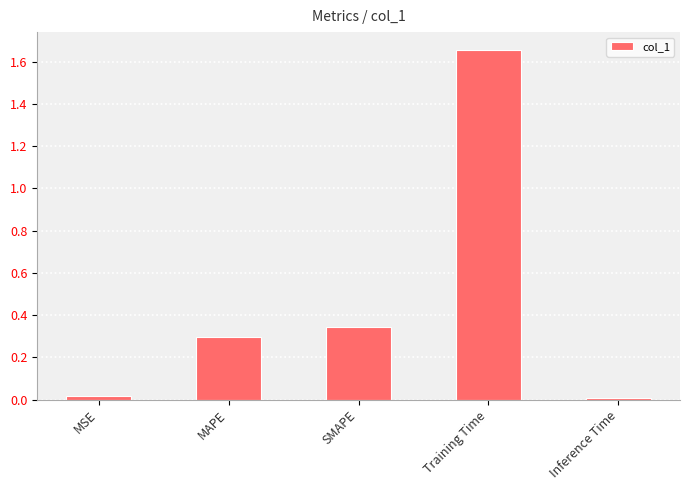

True or false: the data shows 0.6 at SMAPE.

False